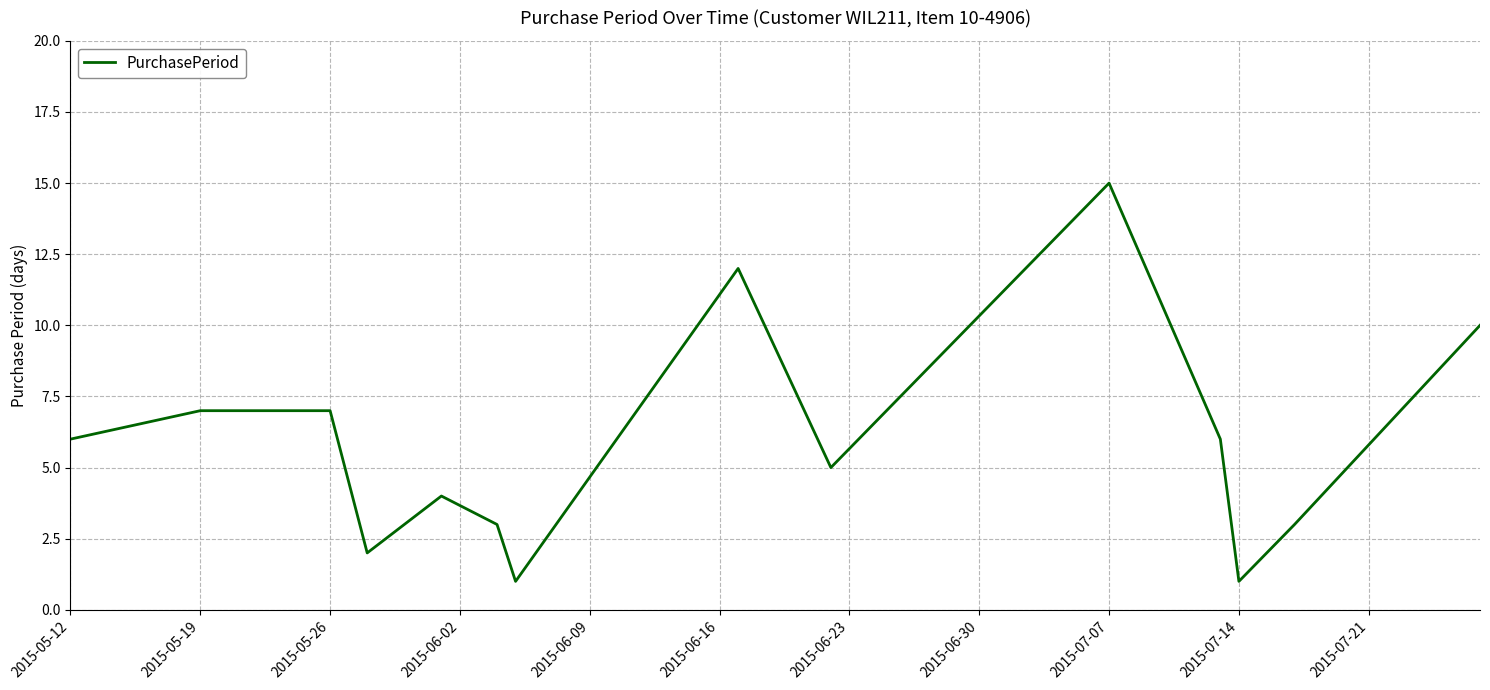

What is the maximum value shown in the chart?

15